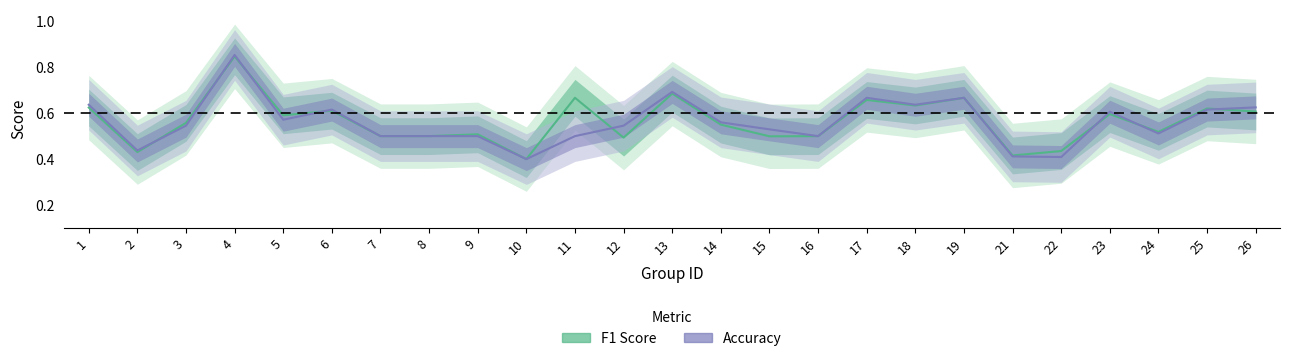

Which series changed the most between 11 and 22?

F1 Score